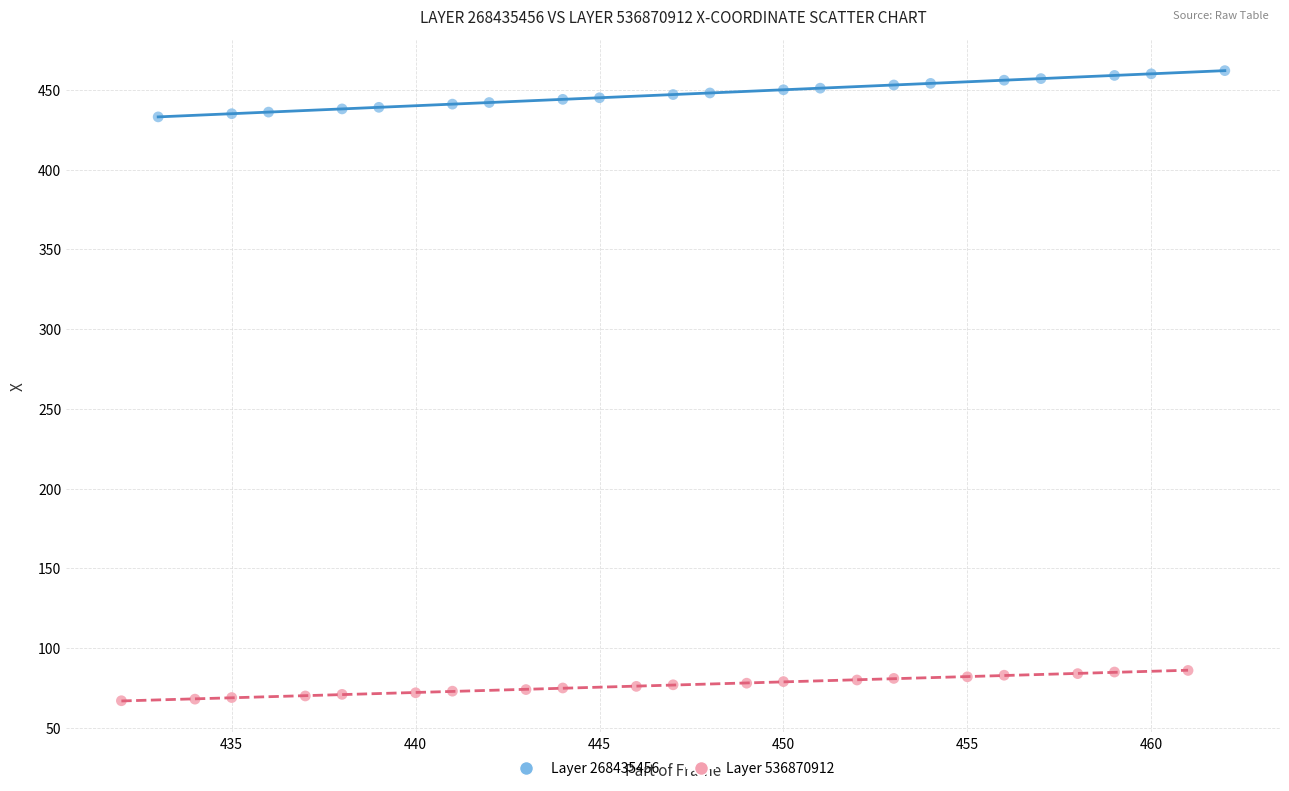

Which series reaches the maximum Y coordinate?

Layer 268435456